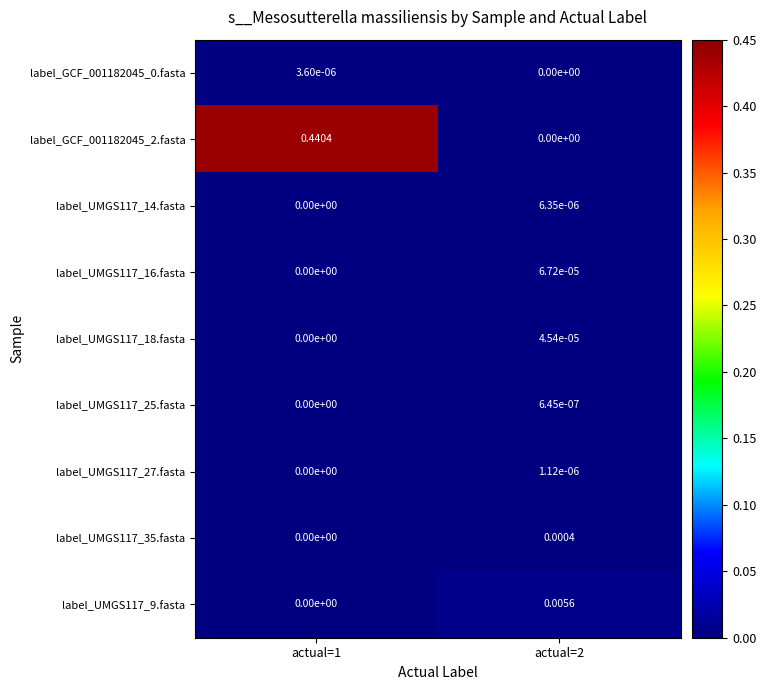

Is the value of label_UMGS117_18.fasta at actual=1 greater than the value of label_GCF_001182045_2.fasta at actual=1?

No